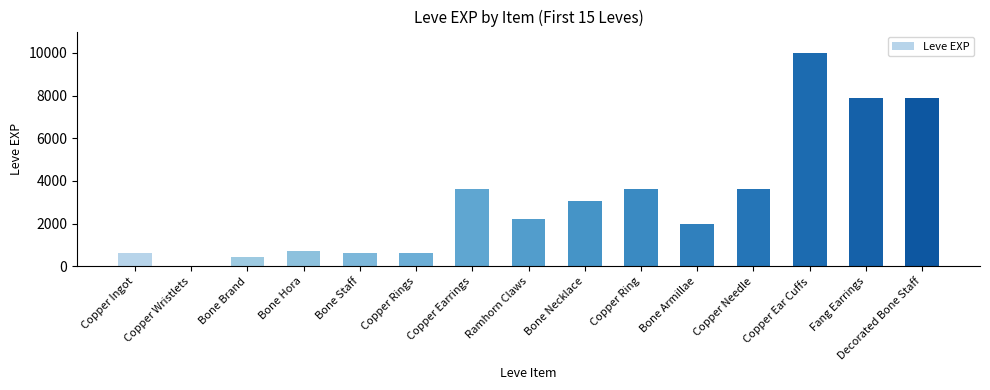

Between Bone Brand and Bone Hora, which is larger?

Bone Hora